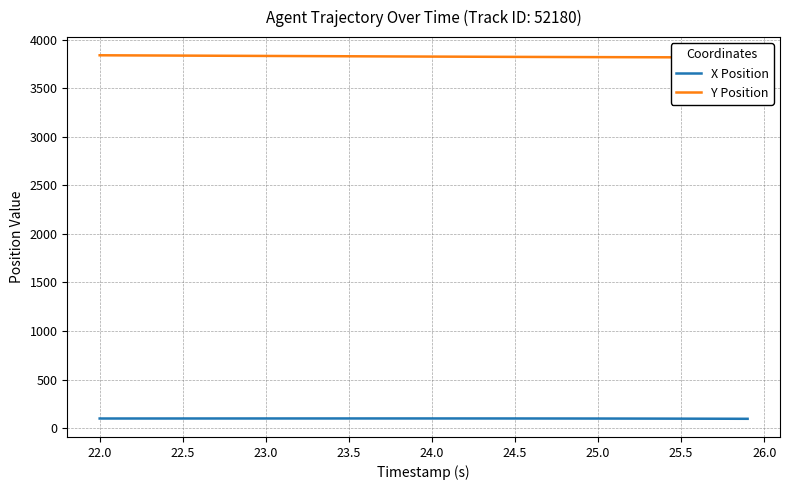

What is the lowest value of the X Position series?

96.0